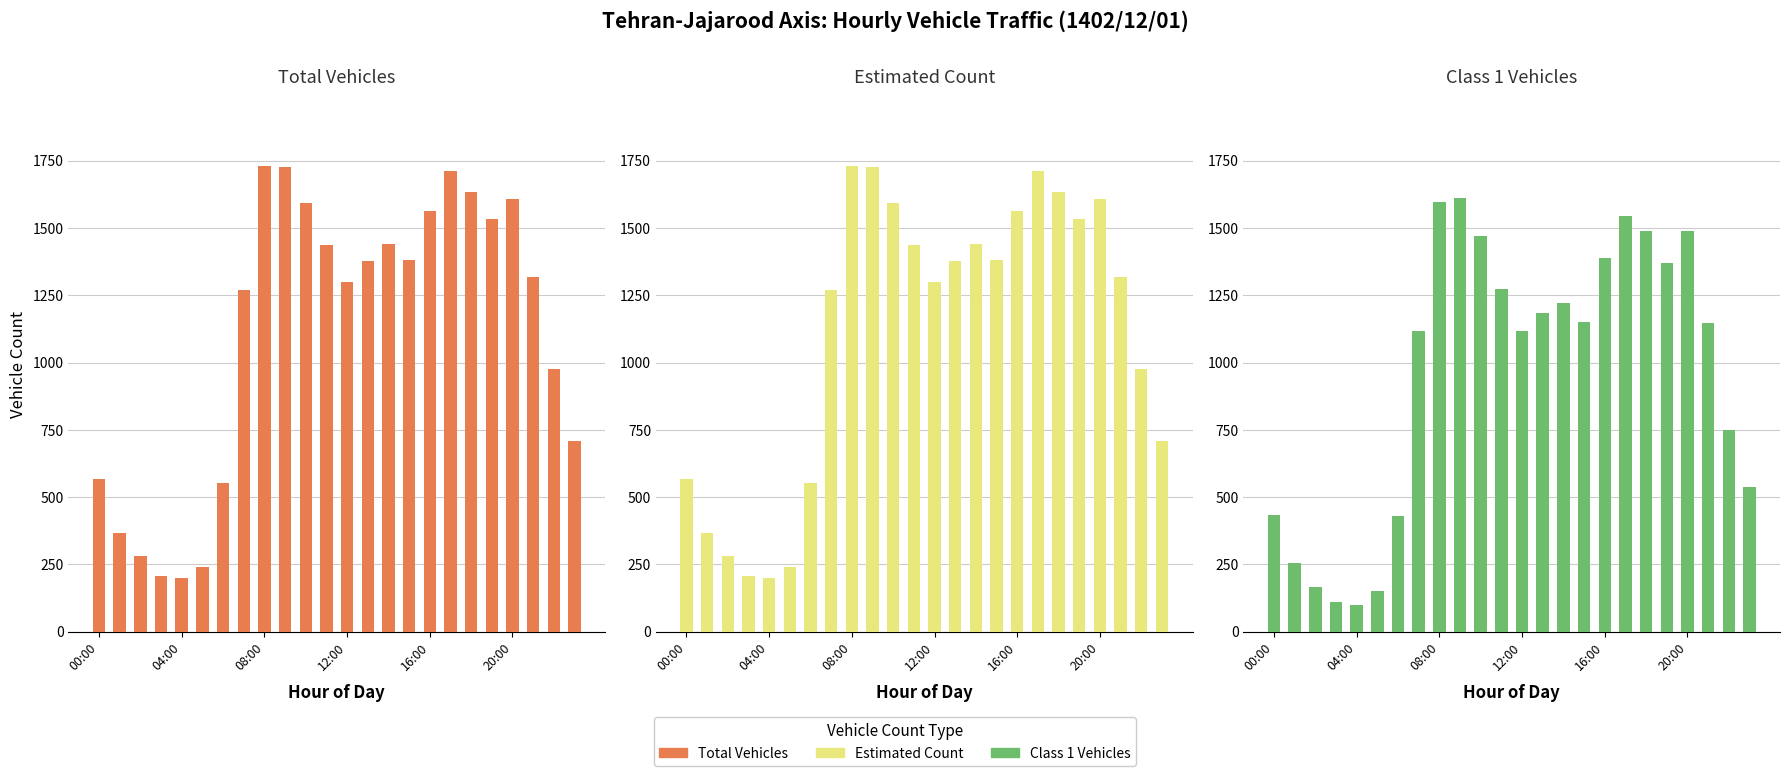

Reading left to right, transcribe all the data shown in this chart.

col_5 (Total Vehicles): 569	367	280	208	198	240	554	1271	1730	1729	1593	1437	1301	1378	1440	1380	1562	1714	1634	1534	1608	1317	977	710
col_15 (Estimated): 569	367	280	208	198	240	554	1271	1730	1729	1593	1437	1301	1378	1440	1380	1562	1714	1634	1534	1608	1317	977	710
col_6 (Class 1): 434	254	167	109	101	151	430	1118	1596	1612	1471	1273	1118	1186	1222	1152	1390	1544	1490	1372	1489	1146	750	537